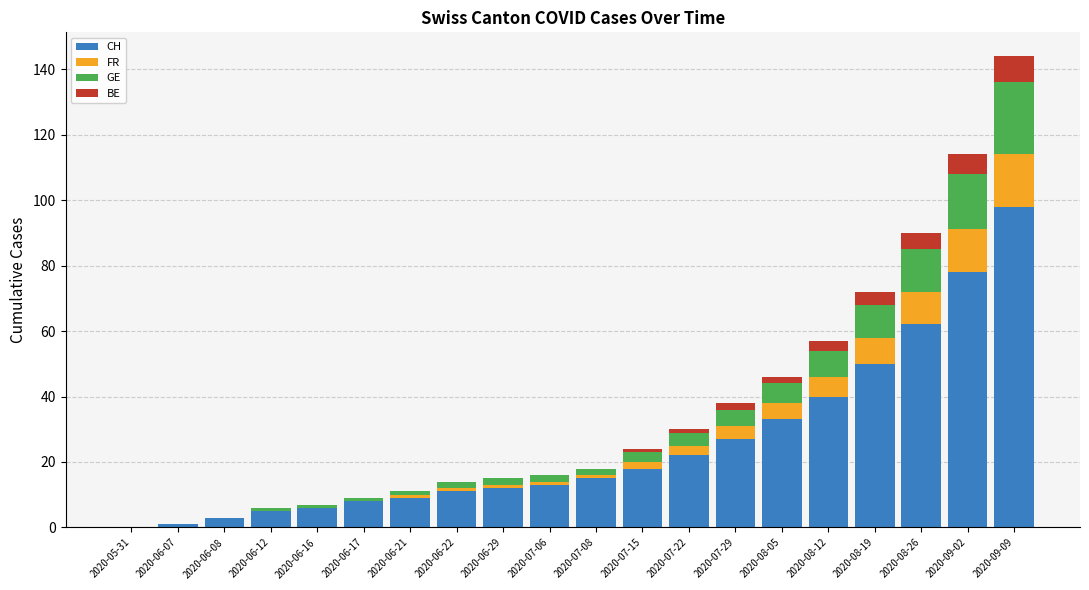

What is the sum of all CH values?

511